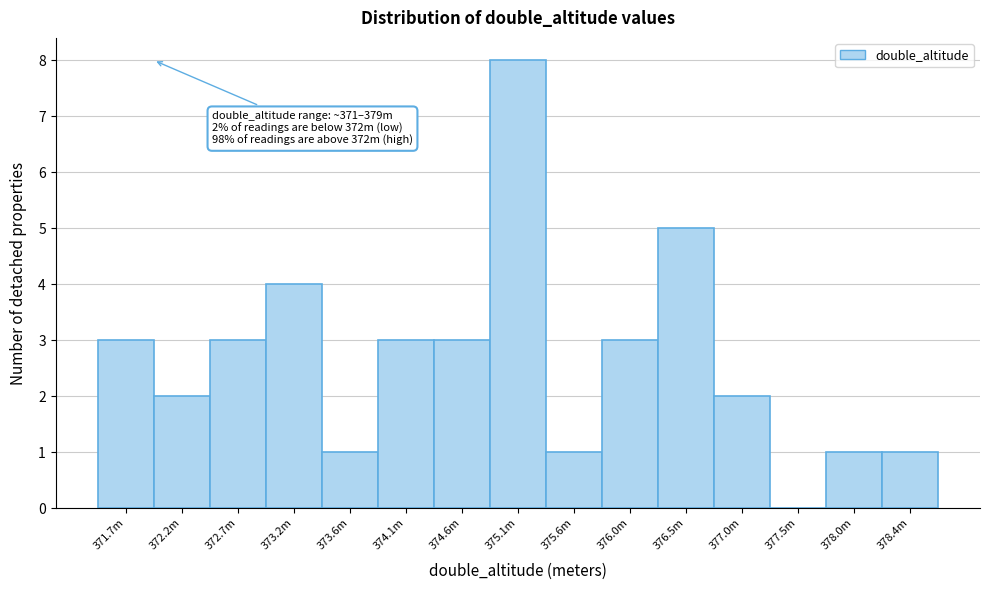

Reading left to right, list all the values displayed in this chart.

371.7m=3	372.2m=2	372.7m=3	373.2m=4	373.6m=1	374.1m=3	374.6m=3	375.1m=8	375.6m=1	376.0m=3	376.5m=5	377.0m=2	377.5m=0	378.0m=1	378.4m=1